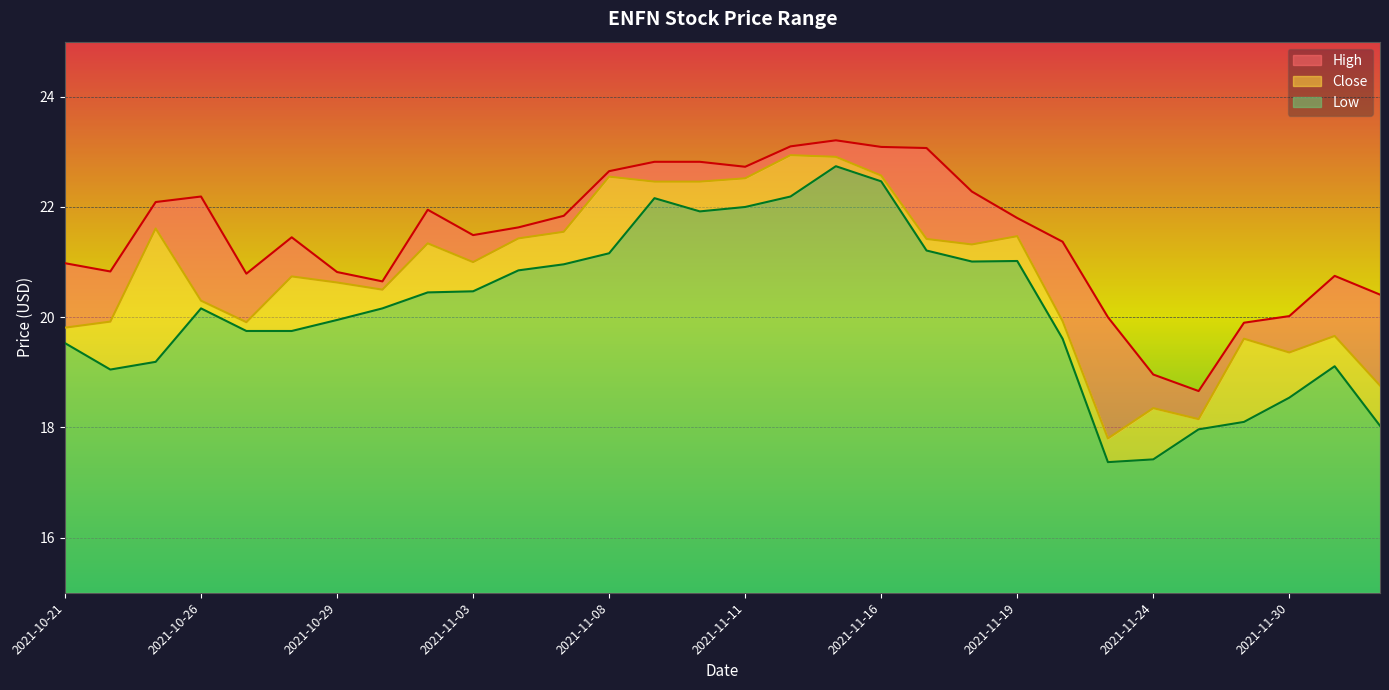

What is the value of the Low point at the 29th from the left?

19.1